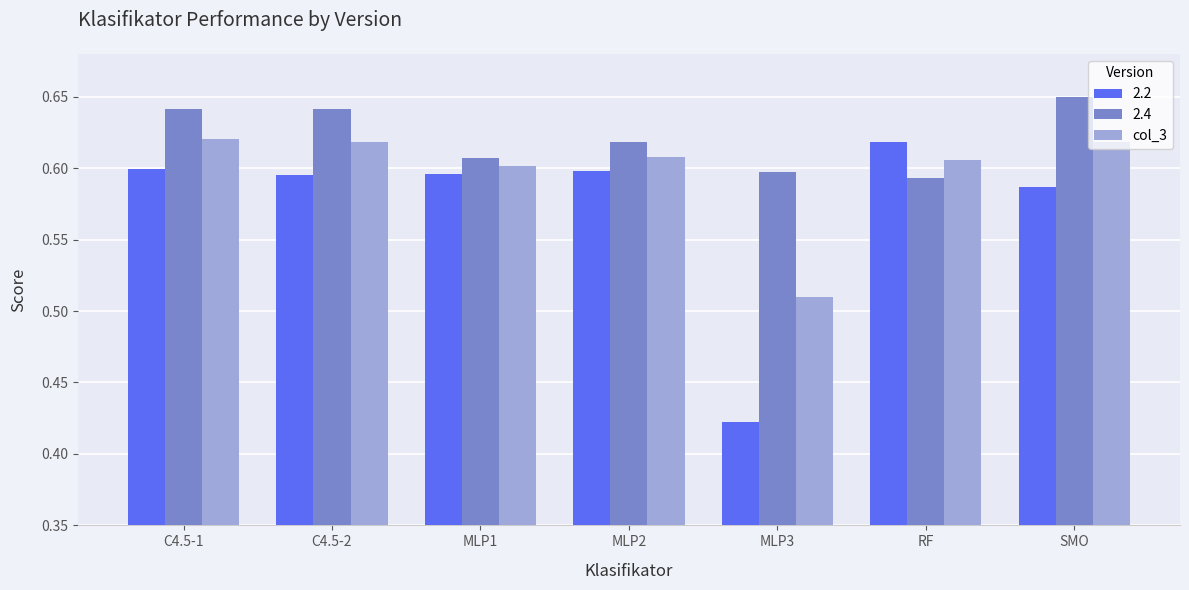

At which category does the chart reach its minimum across all series?

MLP3